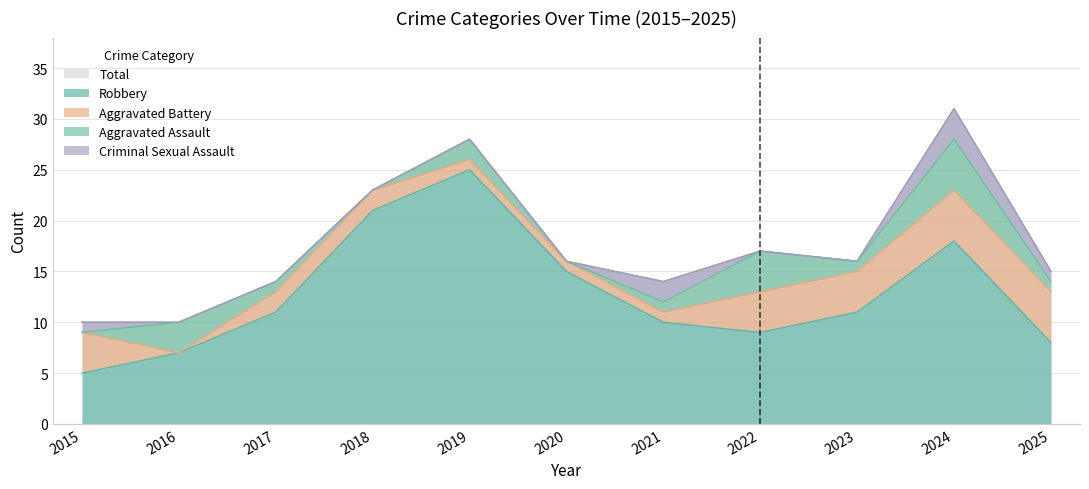

True or false: Aggravated Assault and Total intersect in this chart.

False